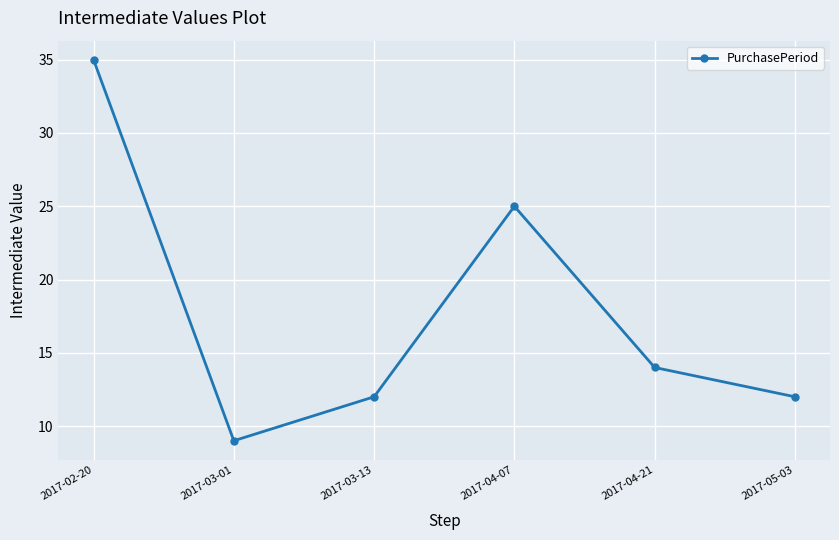

What is the sum of all values?

107